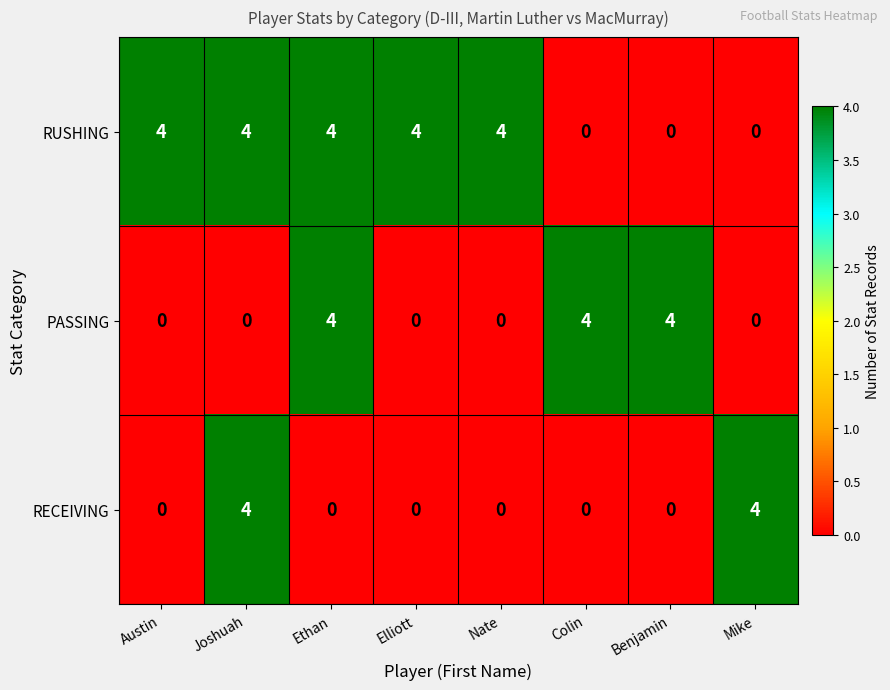

How many values in the PASSING series exceed 0?

3